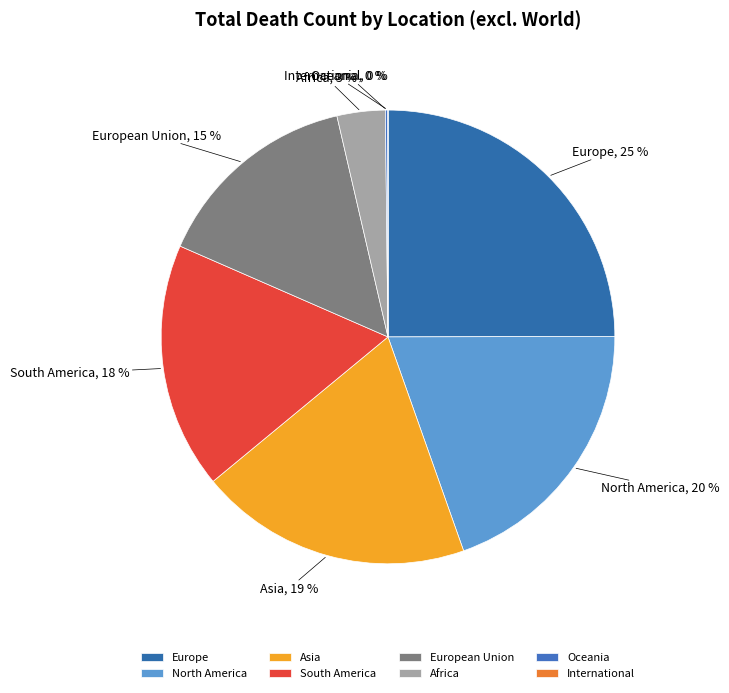

To the nearest percent, what portion does North America represent?

20%